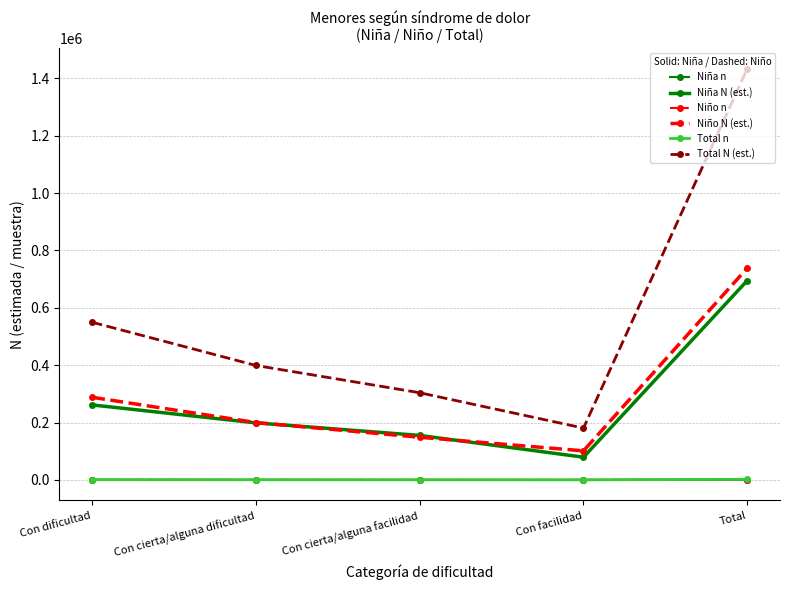

Which series has the largest total across all categories?

Total N (est.)